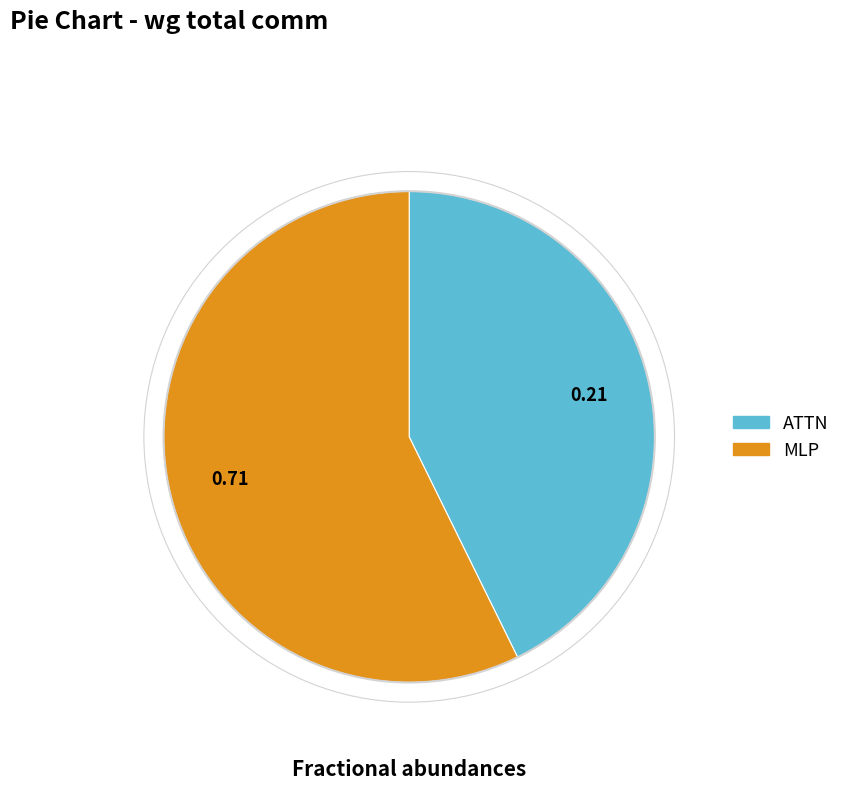

Is there a majority slice in this chart?

Yes